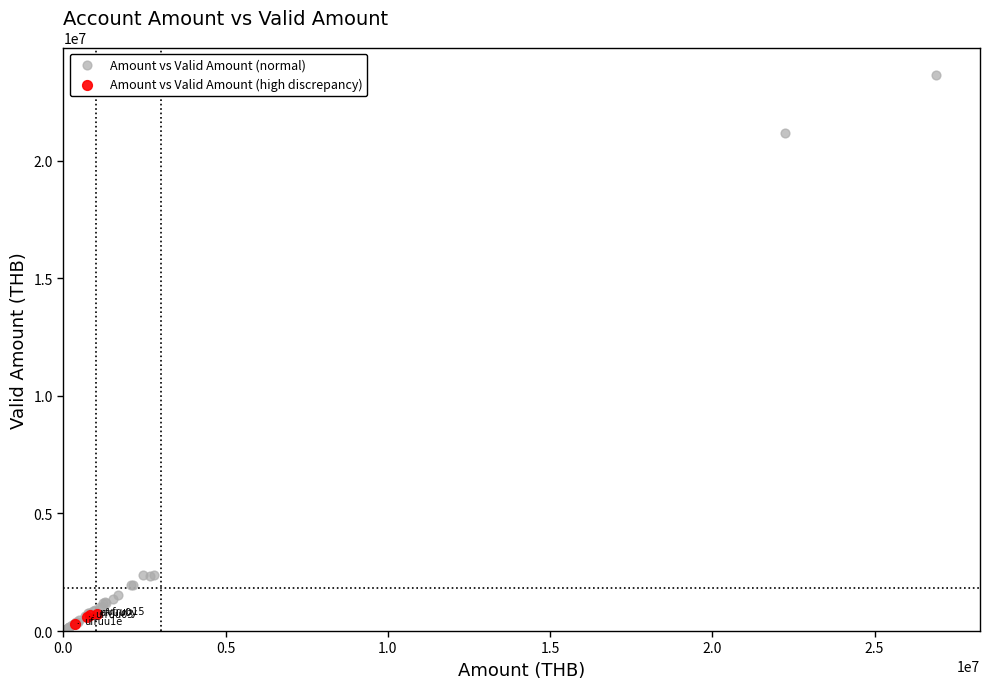

Which series contains the highest Y value?

Amount vs Valid Amount (normal)